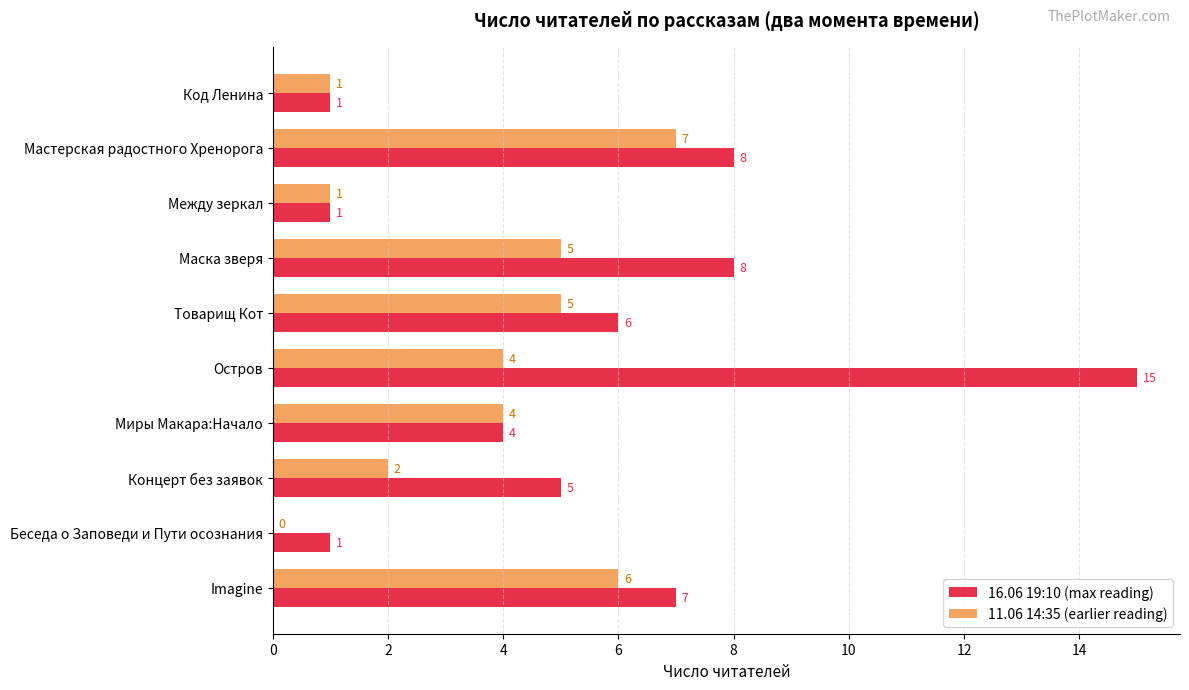

Between Код Ленина and Imagine, which series saw the biggest shift?

16.06 19:10 (max reading)